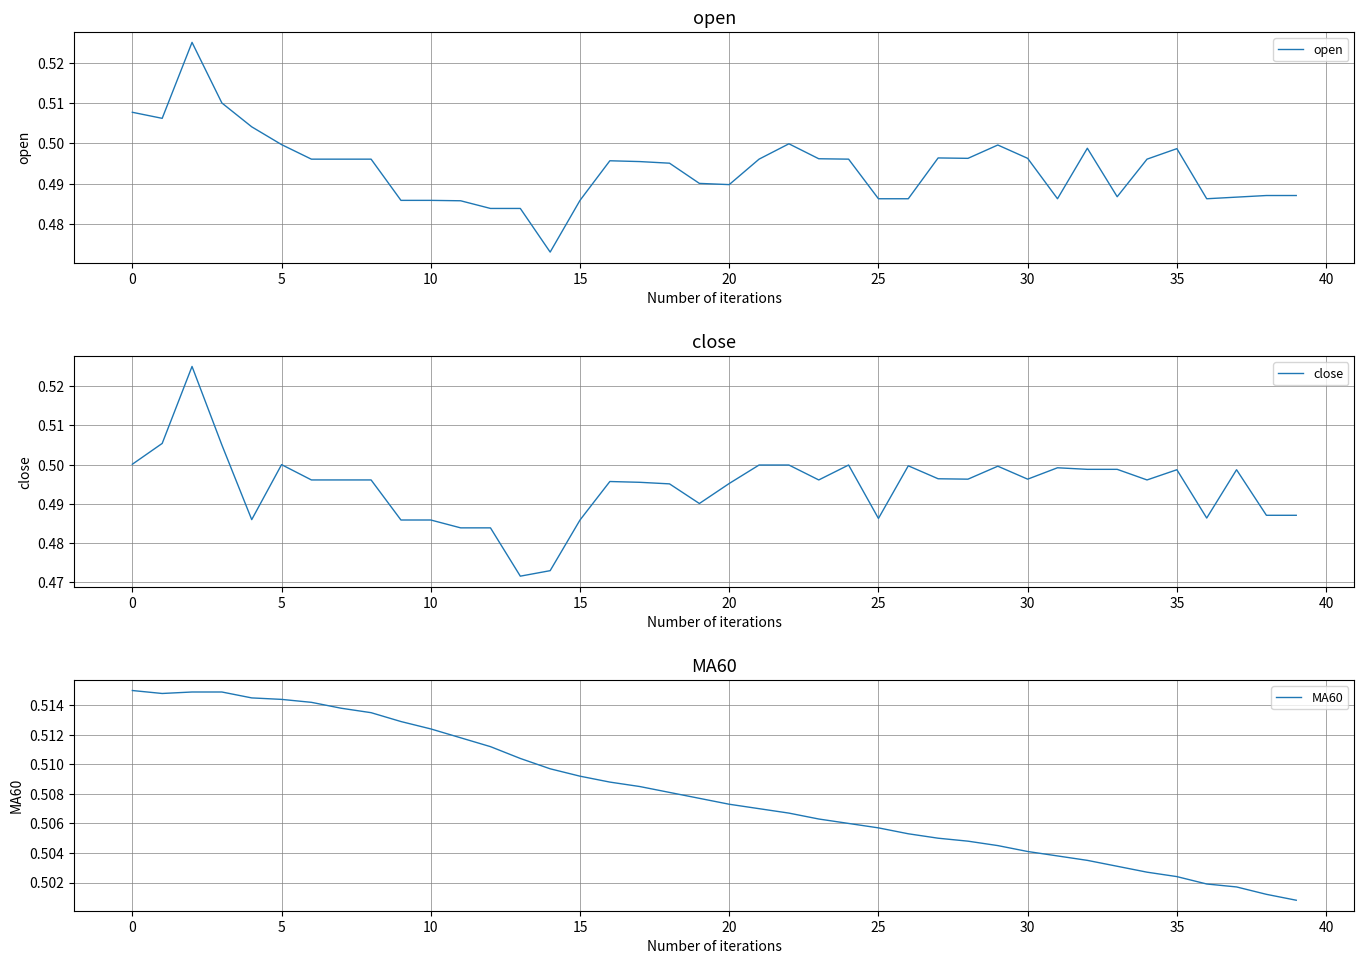

Which series has the largest total across all categories?

MA60